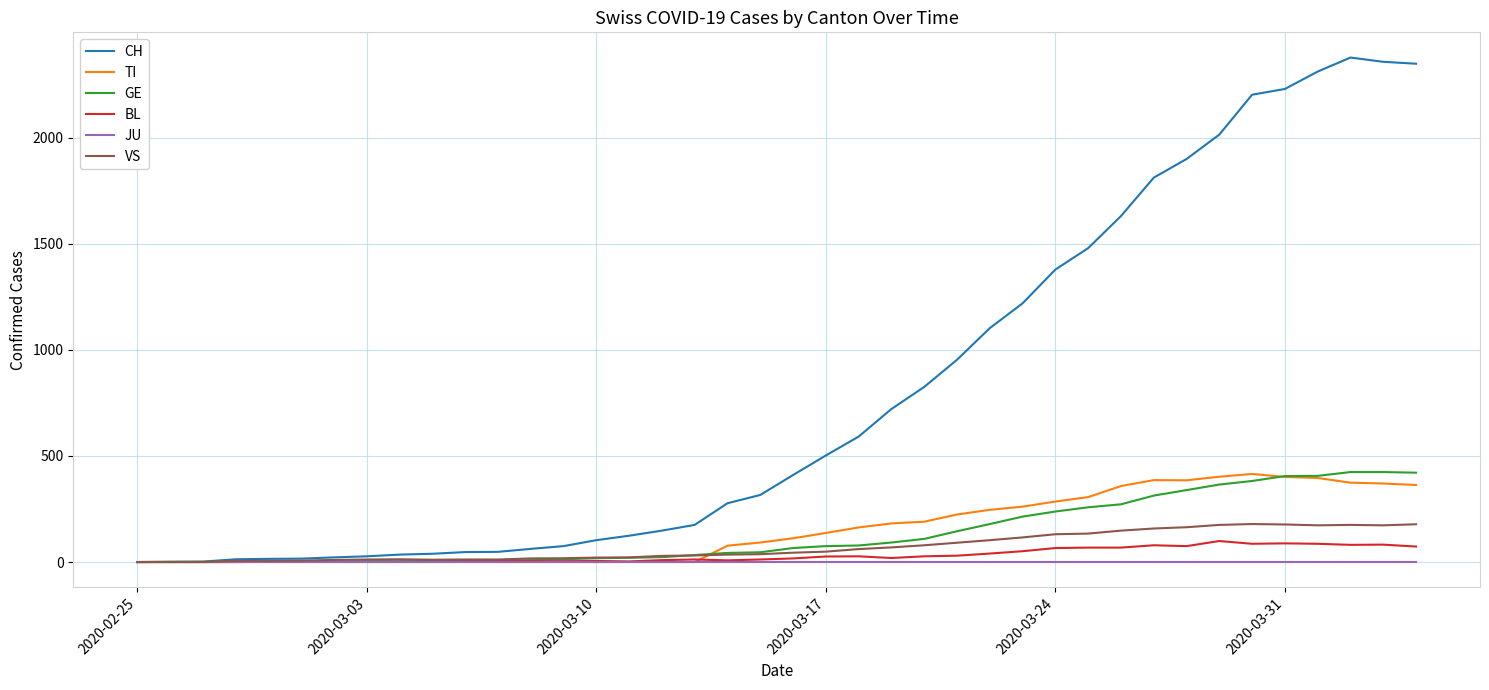

What is the difference between the maximum and minimum values in the TI series?

415